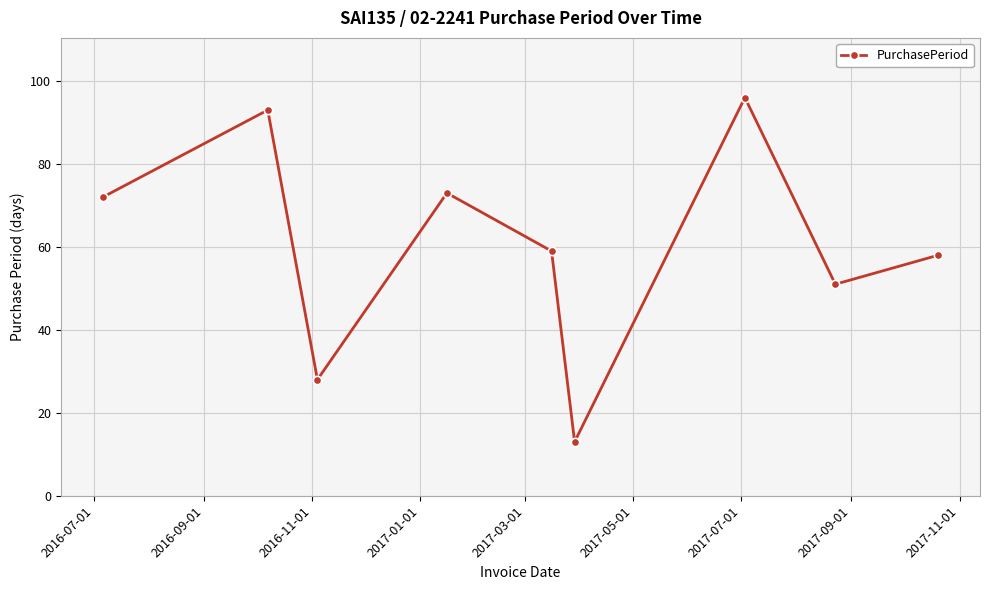

What is the value of the 5th point from the left?

59